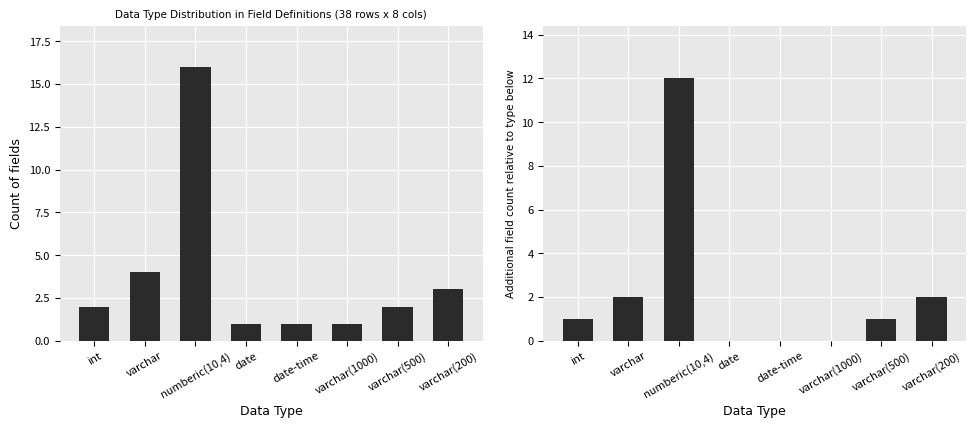

List the series in order of their overall mean, lowest first.

additional count, count